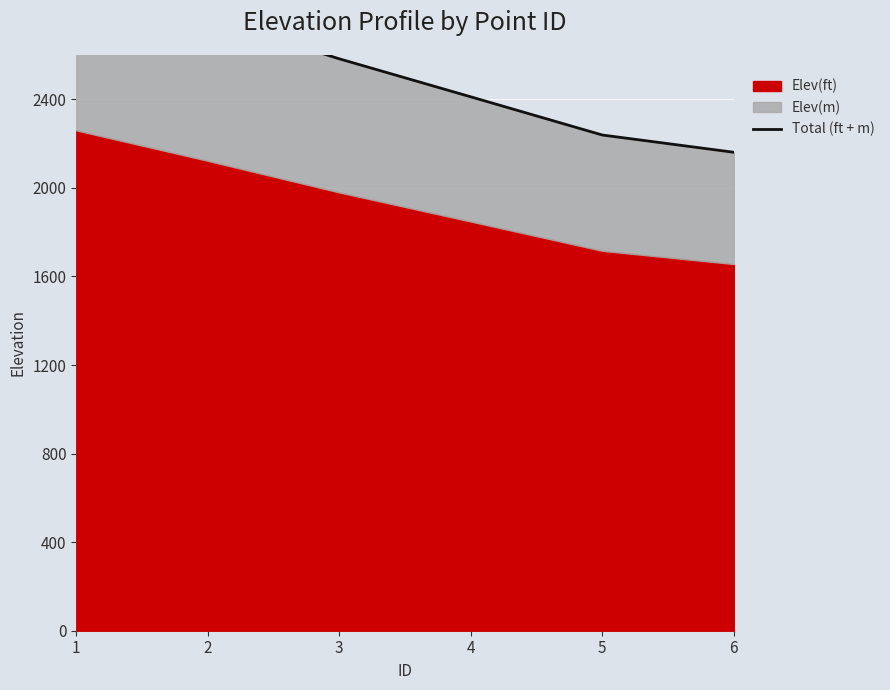

What is the change in value from 2 to 3?

-186.2